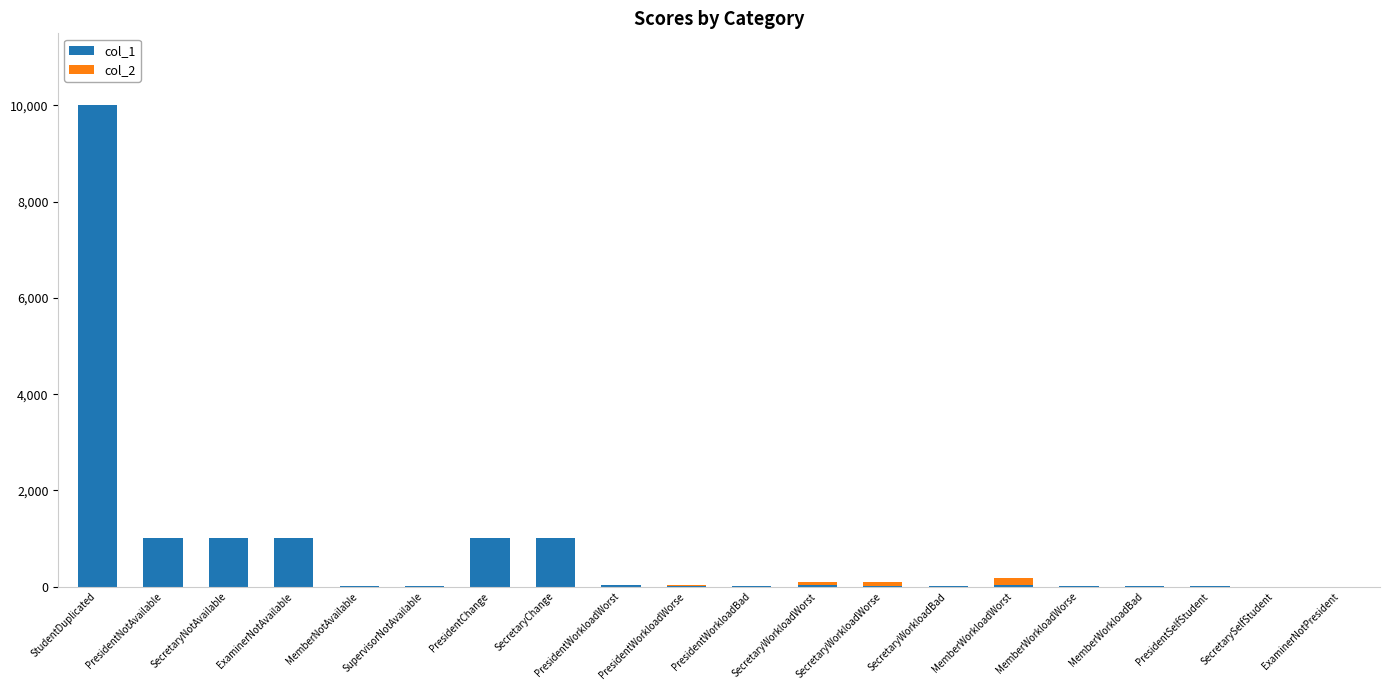

At which category is the sum across all series the highest?

StudentDuplicated